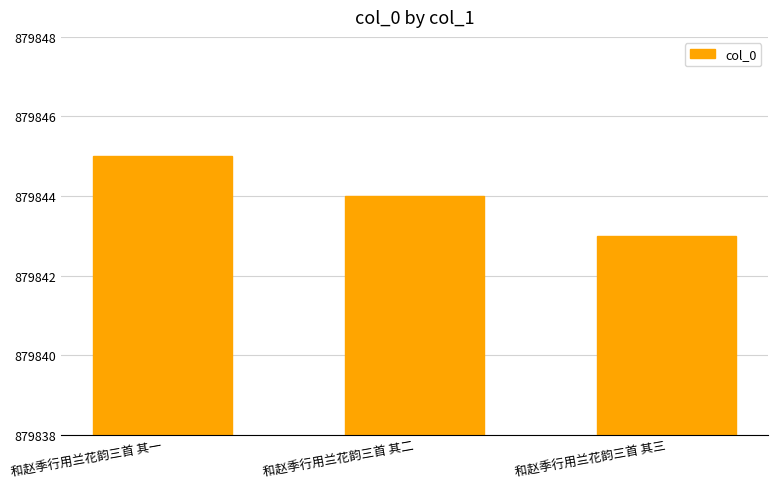

What is the difference between the maximum and minimum values?

2